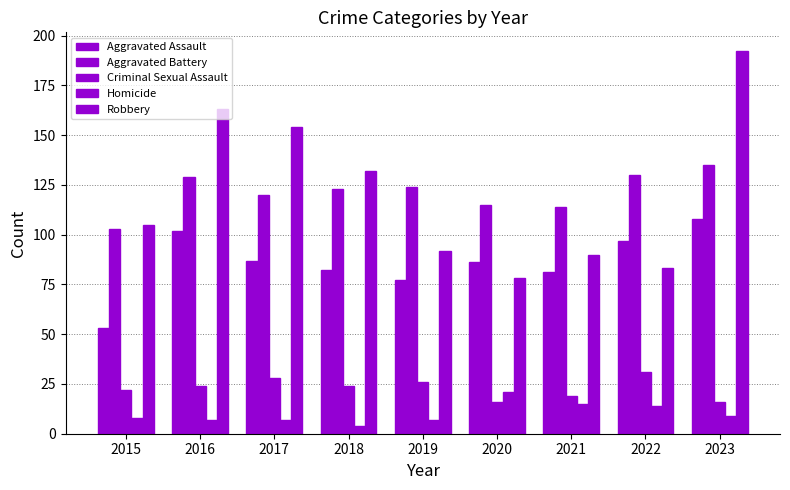

How many bars are there in total?

45